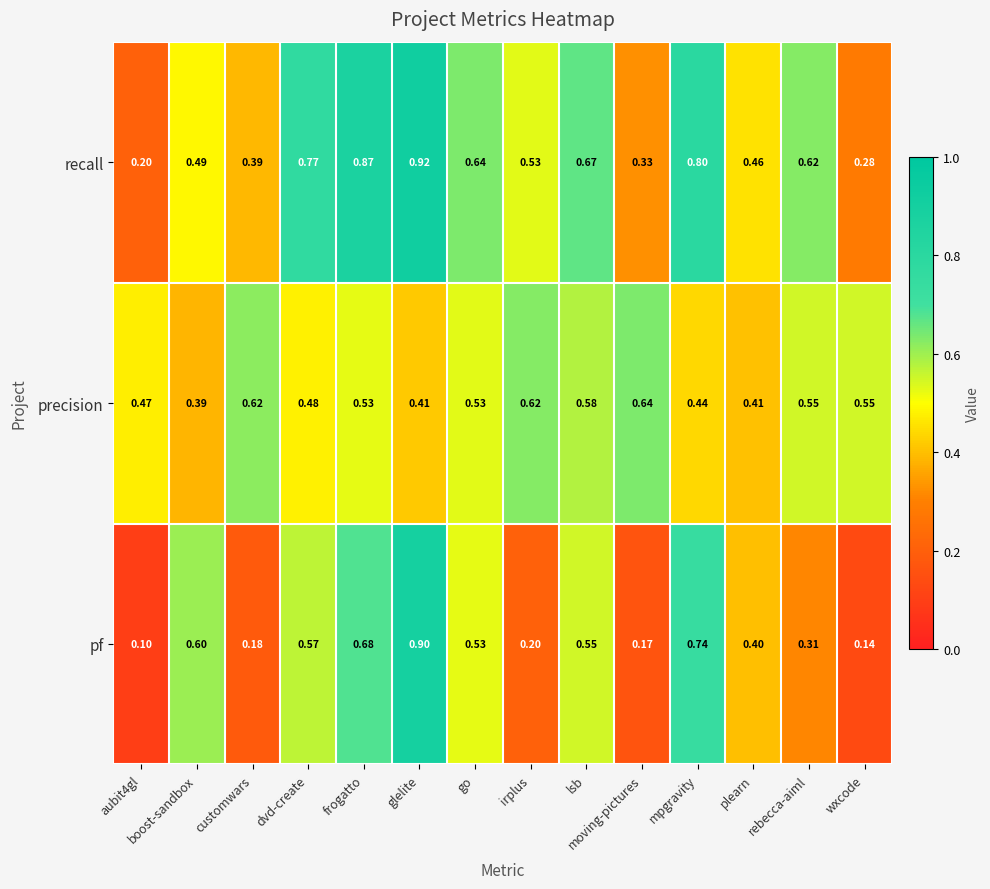

Rank the series by their maximum value, from highest to lowest.

recall, pf, precision